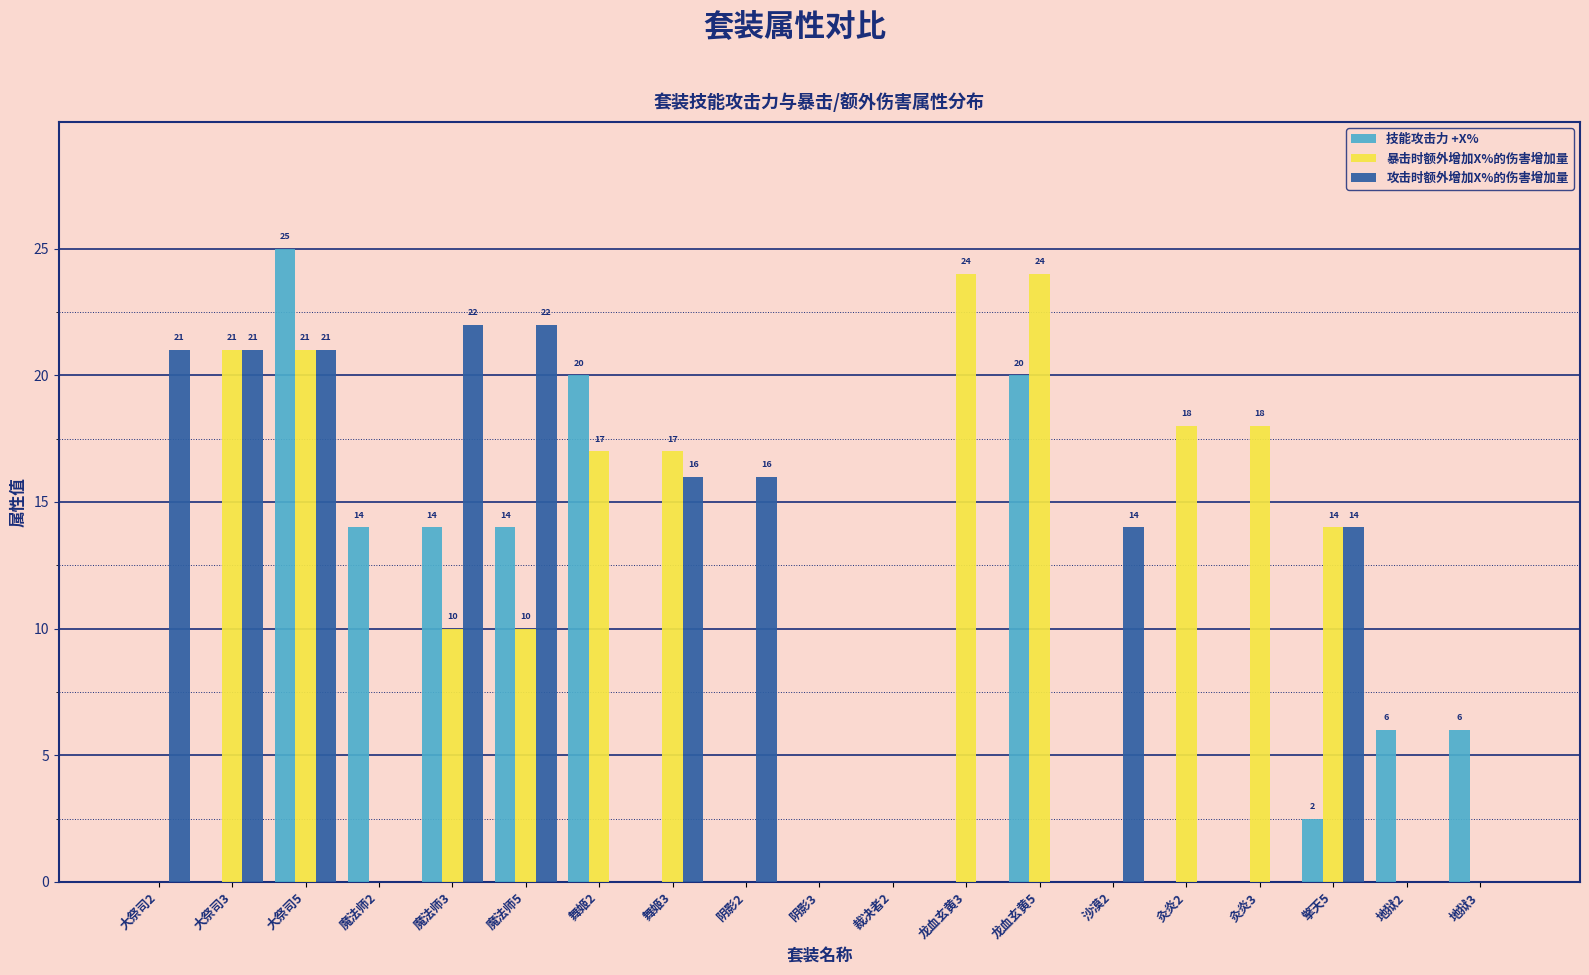

At which category is the sum across all series the highest?

大祭司5